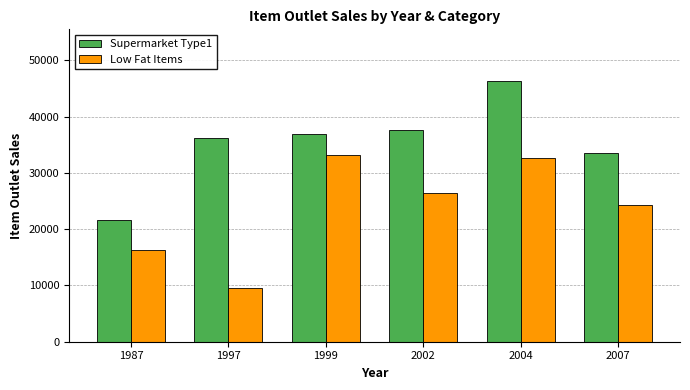

Does the chart contain stacked bars?

No